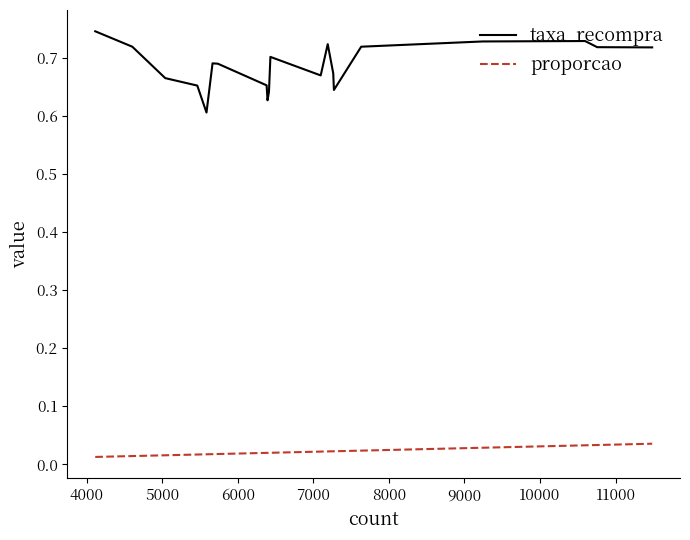

True or false: proporcao and taxa_recompra intersect in this chart.

False